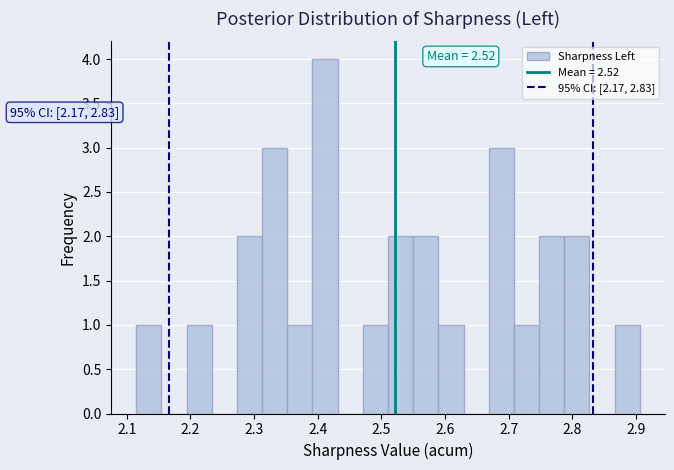

Read against the x-axis, roughly where is the centre of the tallest bar?

2.41